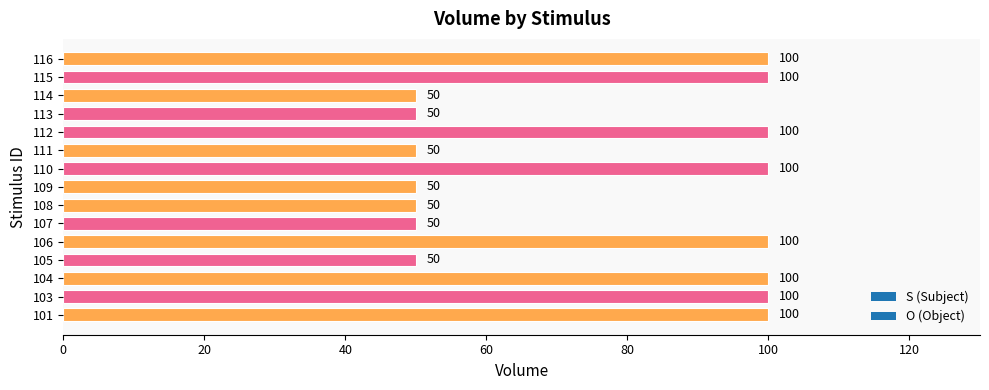

What is the greatest value displayed?

100